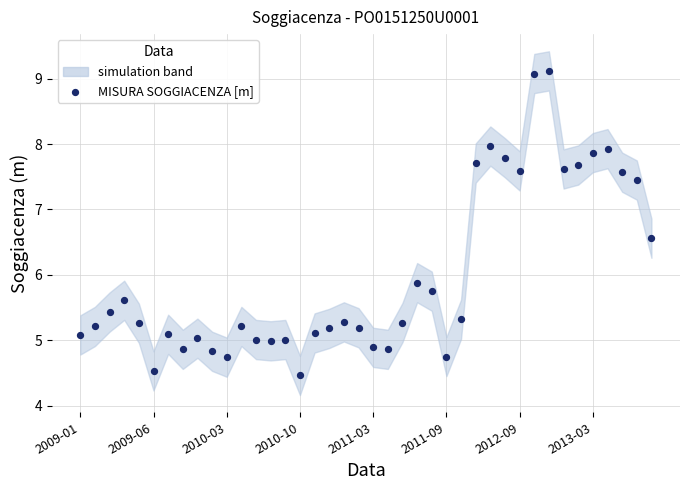

What Y value in the scatter plot is closest to 6?

5.9